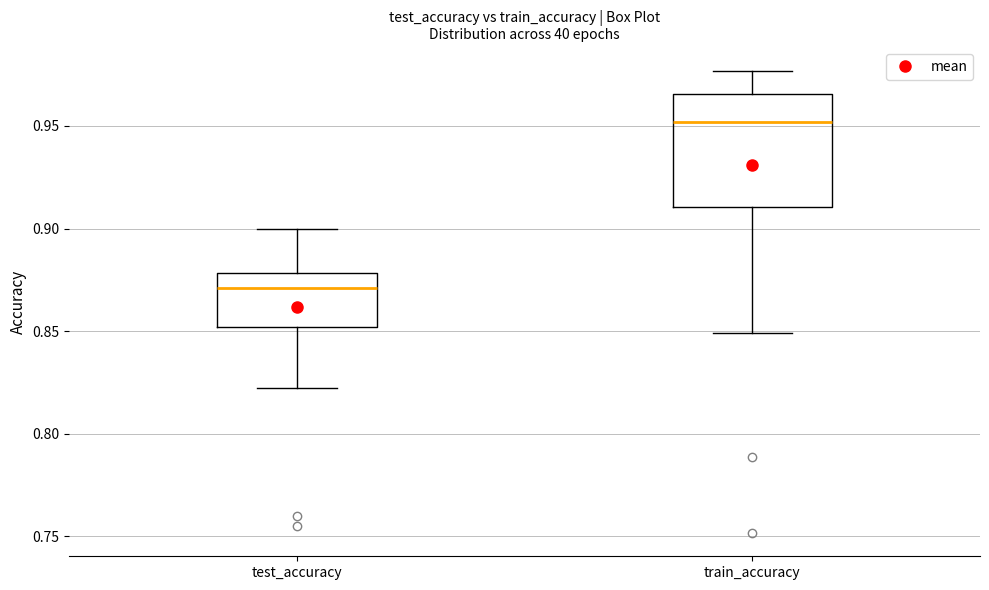

Which box is the tallest, from its lower edge to its upper edge?

train_accuracy